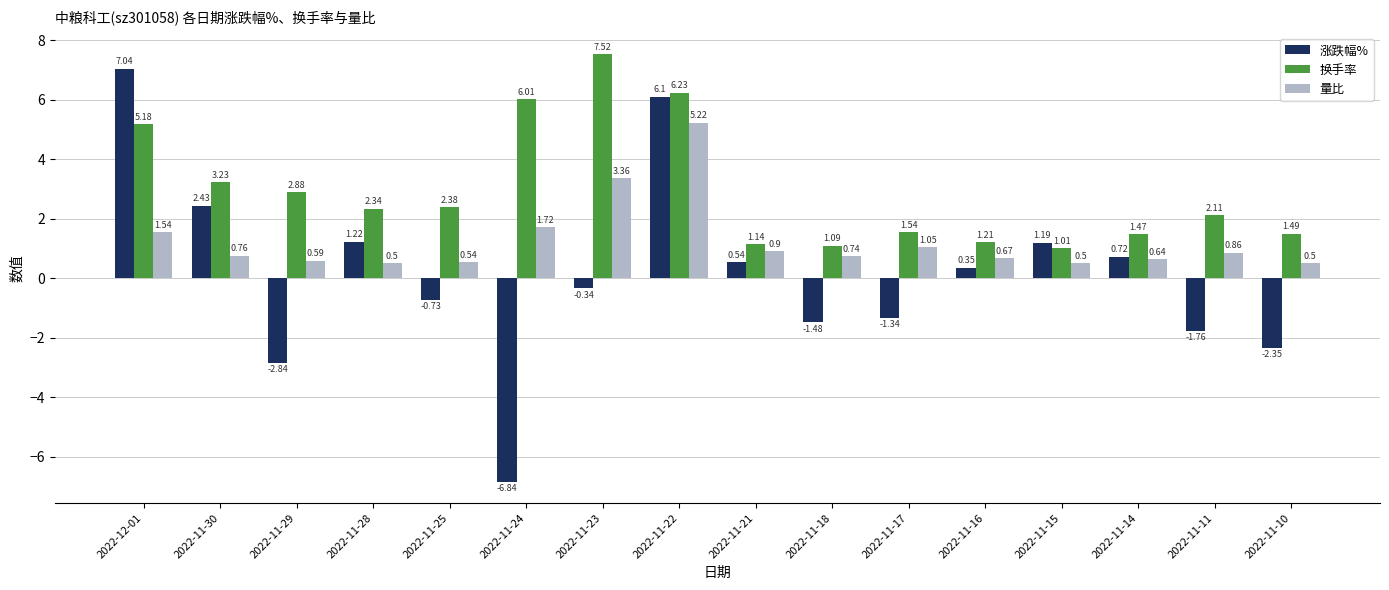

Which category has the highest value in the 涨跌幅% series?

2022-12-01